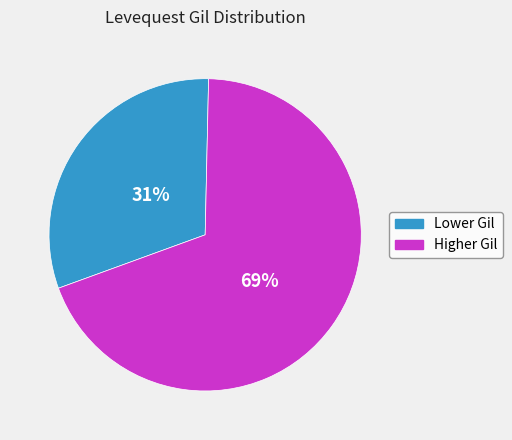

To the nearest percent, what portion does Lower Gil represent?

31%